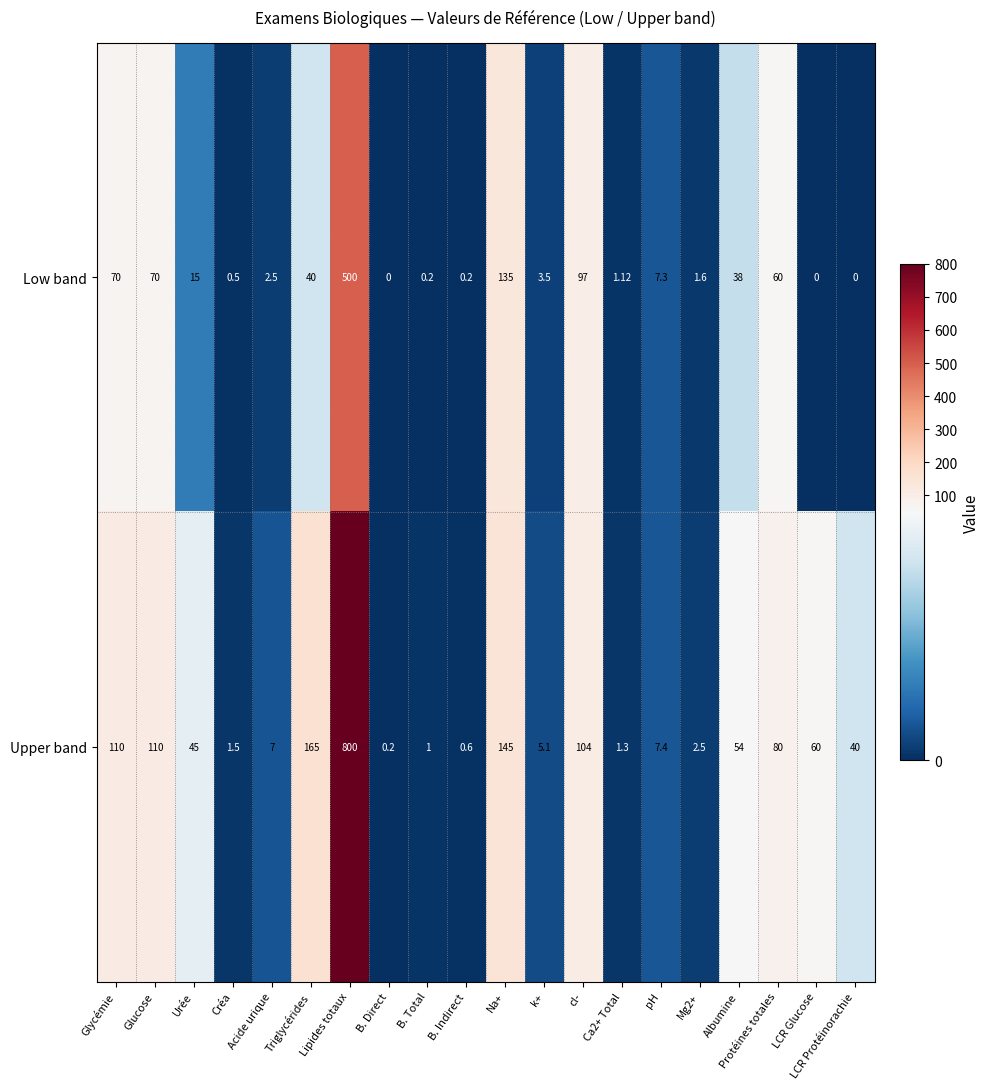

What is the difference between the highest and lowest values at Créa?

1.0